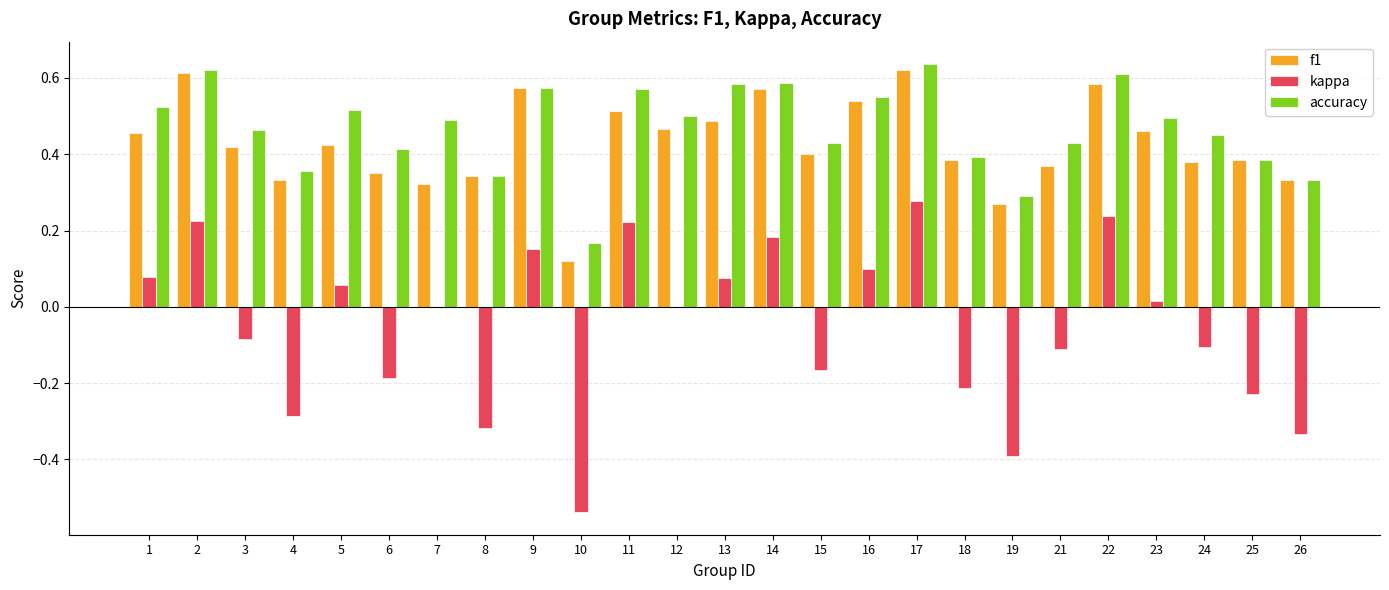

Is it true that f1 equals 0.6 at 12?

False